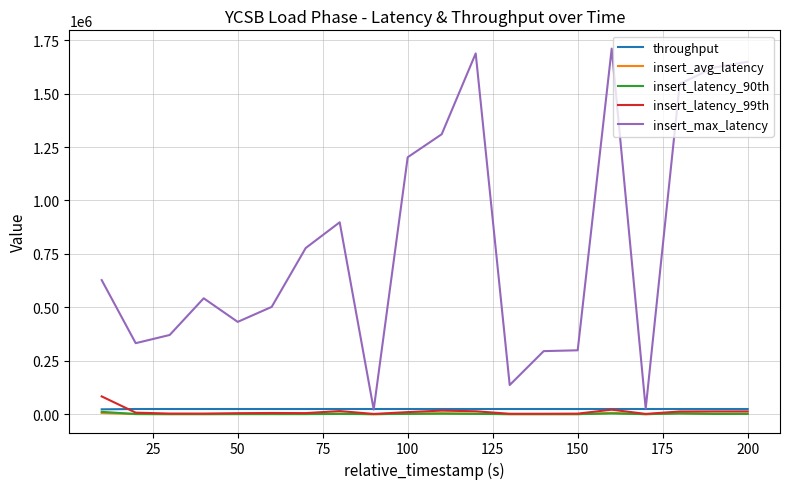

What is the greatest value displayed?

1710079.0